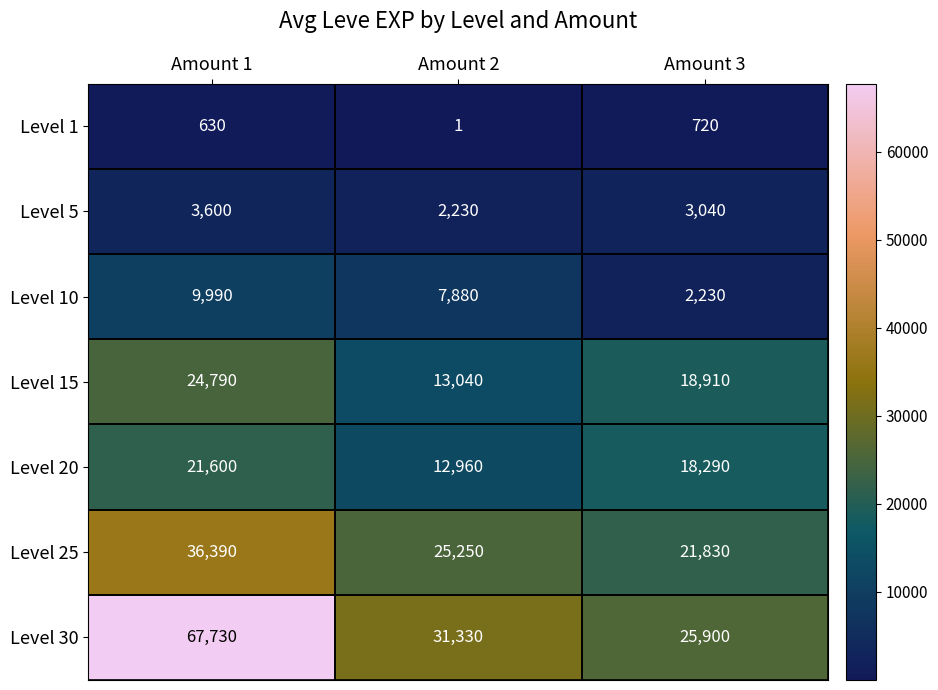

At how many categories does at least one series exceed 55890?

1